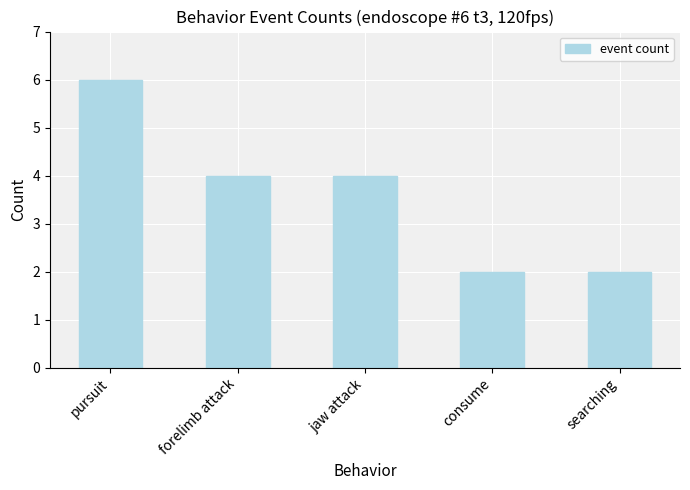

Read the value at pursuit.

6